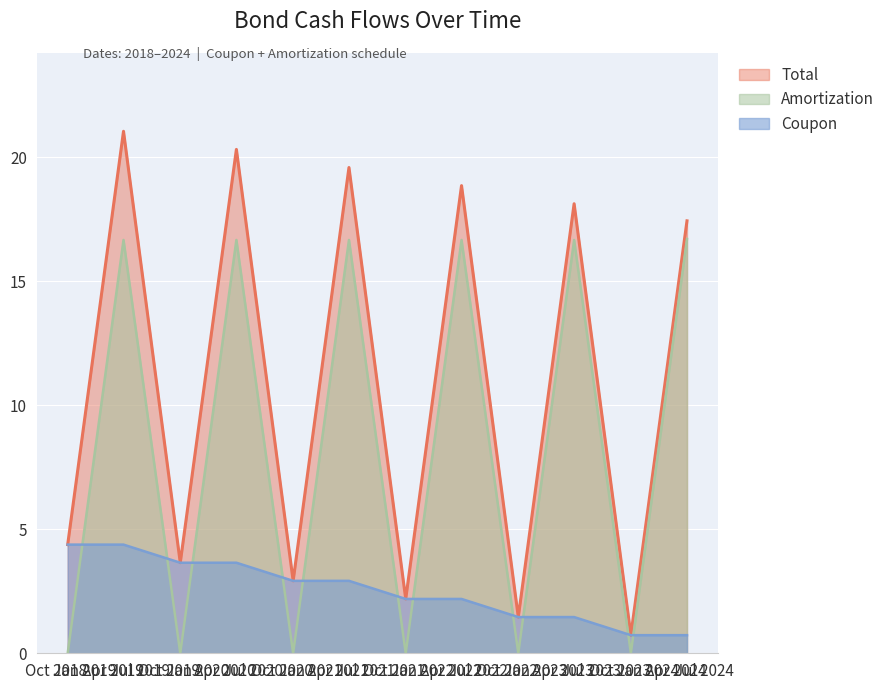

Reading left to right, list all the values displayed in this chart.

Total: 4.4	21.0	3.6	20.3	2.9	19.6	2.2	18.9	1.5	18.1	0.7	17.4
Coupon: 4.4	4.4	3.6	3.6	2.9	2.9	2.2	2.2	1.5	1.5	0.7	0.7
Amortization: 0.0	16.7	0.0	16.7	0.0	16.7	0.0	16.7	0.0	16.7	0.0	16.7